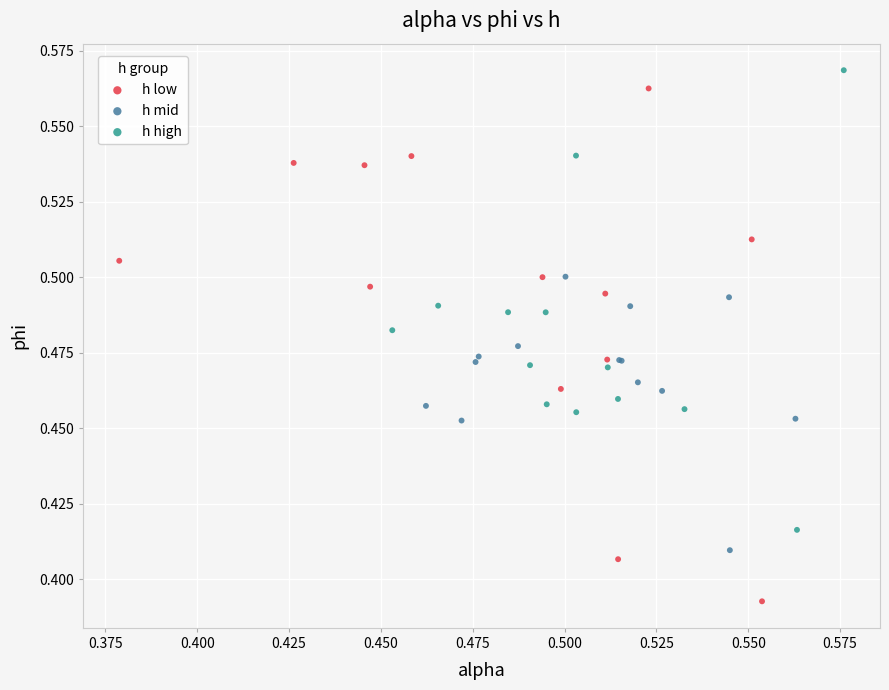

Which series has the largest Y range (max minus min)?

h low